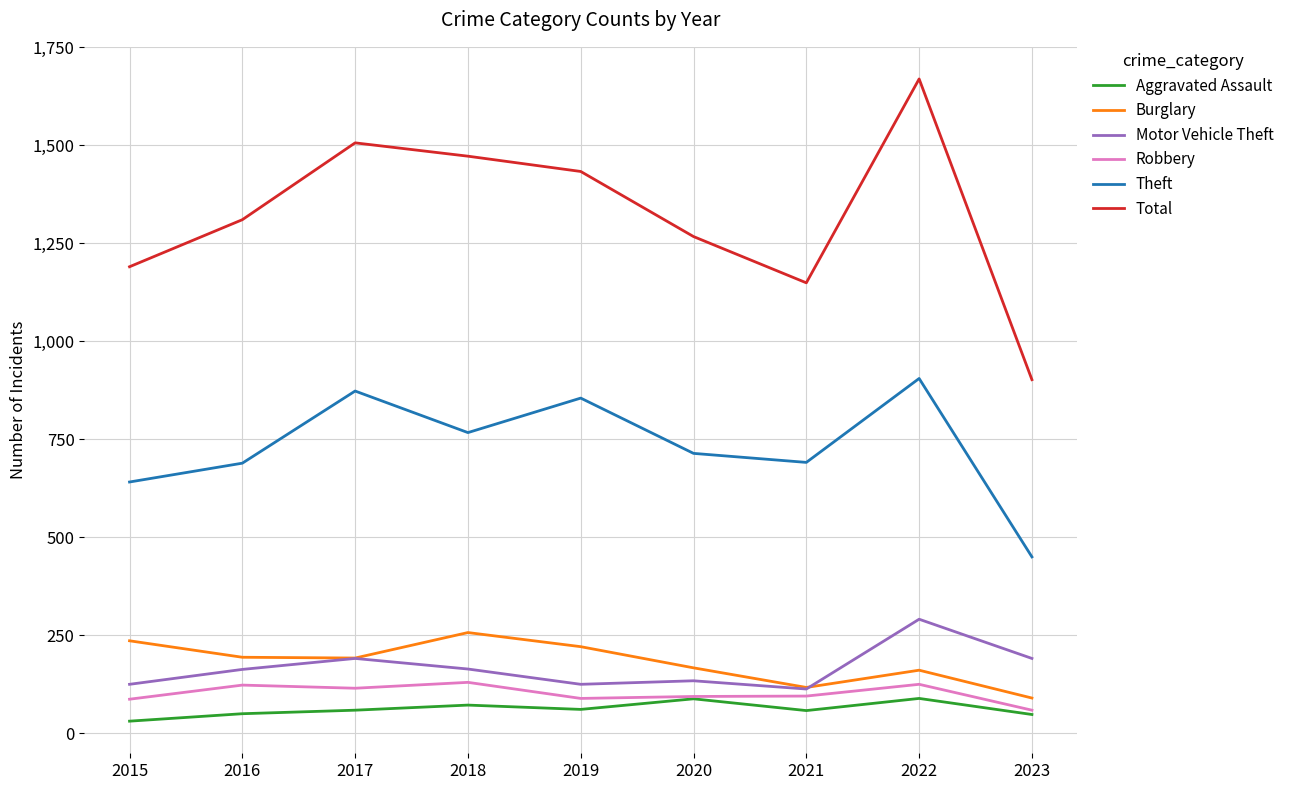

Between 2016 and 2023, which series saw the biggest shift?

Total